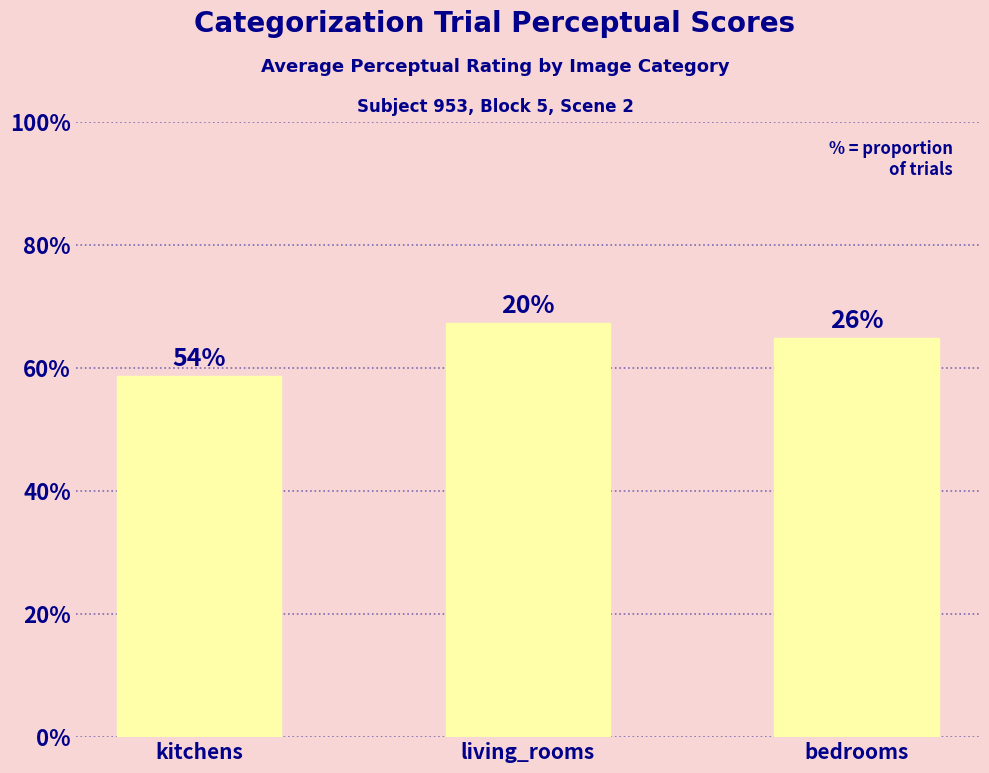

How many bars are there in total?

3